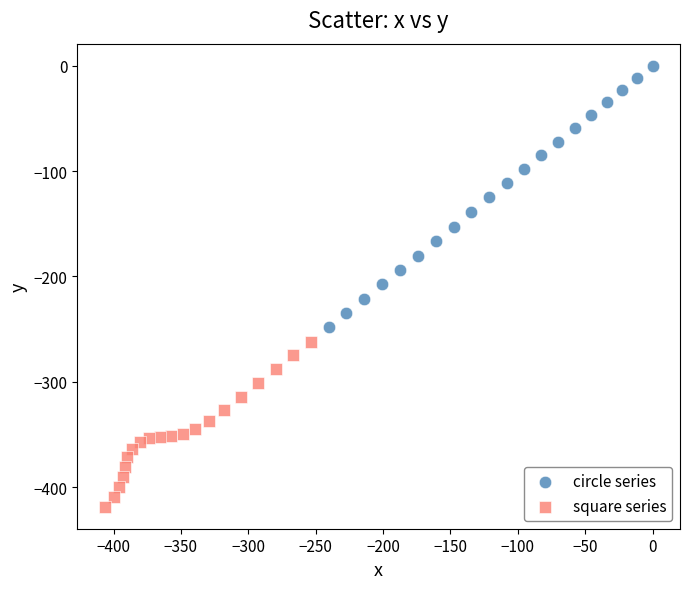

What are all the series names shown in the legend?

circle series, square series